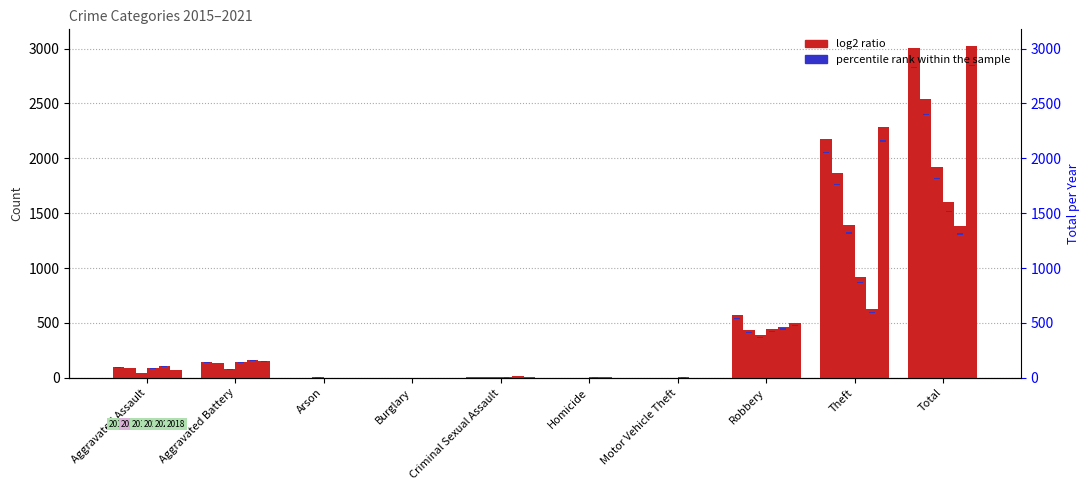

At which label is 2019 closest to 1501?

Theft